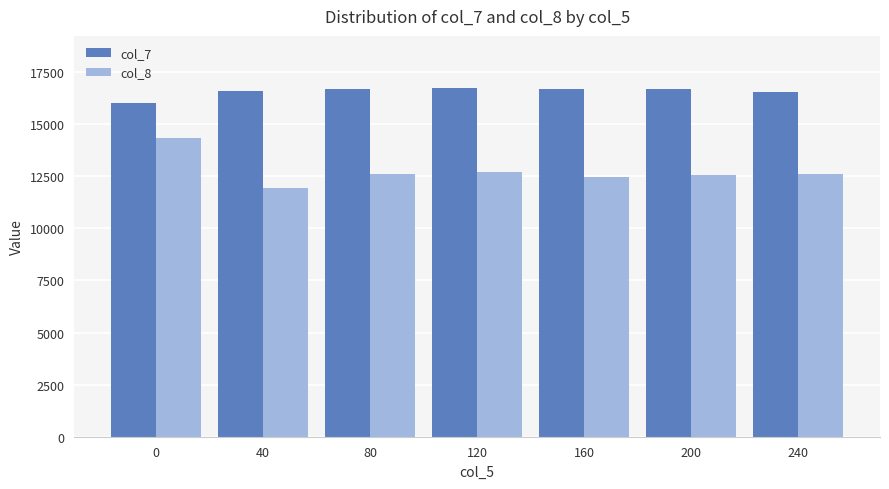

List the series in order of their overall mean, highest first.

col_7, col_8